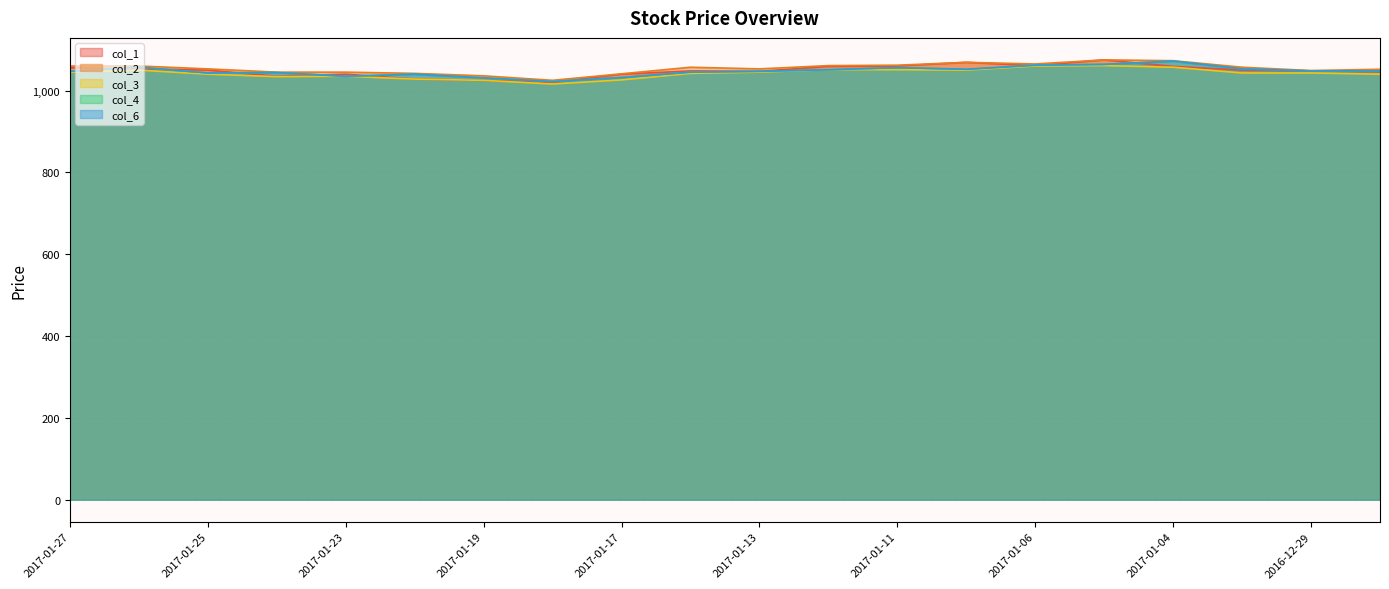

Count the number of categories in the chart.

20